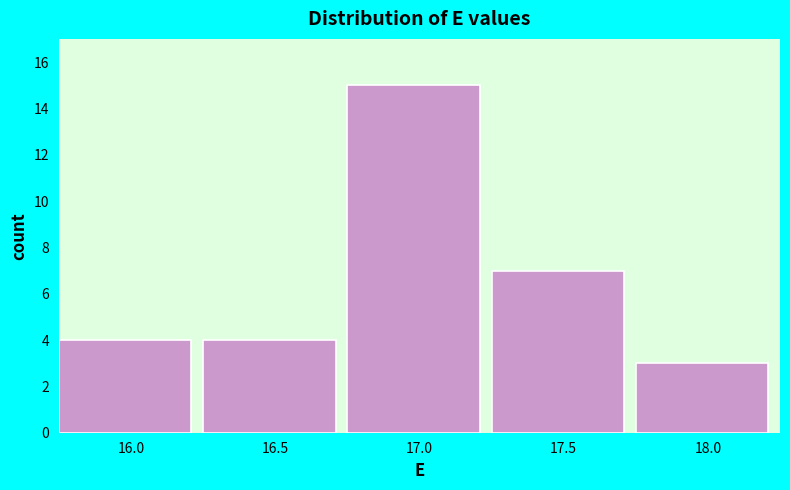

Reading right to left, extract all data points from this chart.

18.0=3	17.5=7	17.0=15	16.5=4	16.0=4